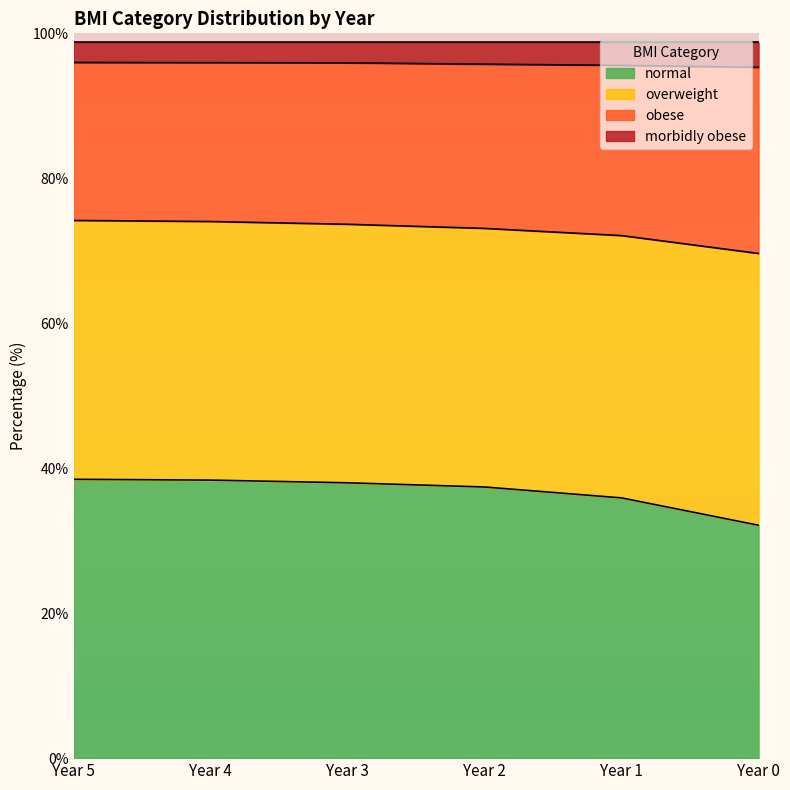

What is the lowest value of the normal series?

32.1